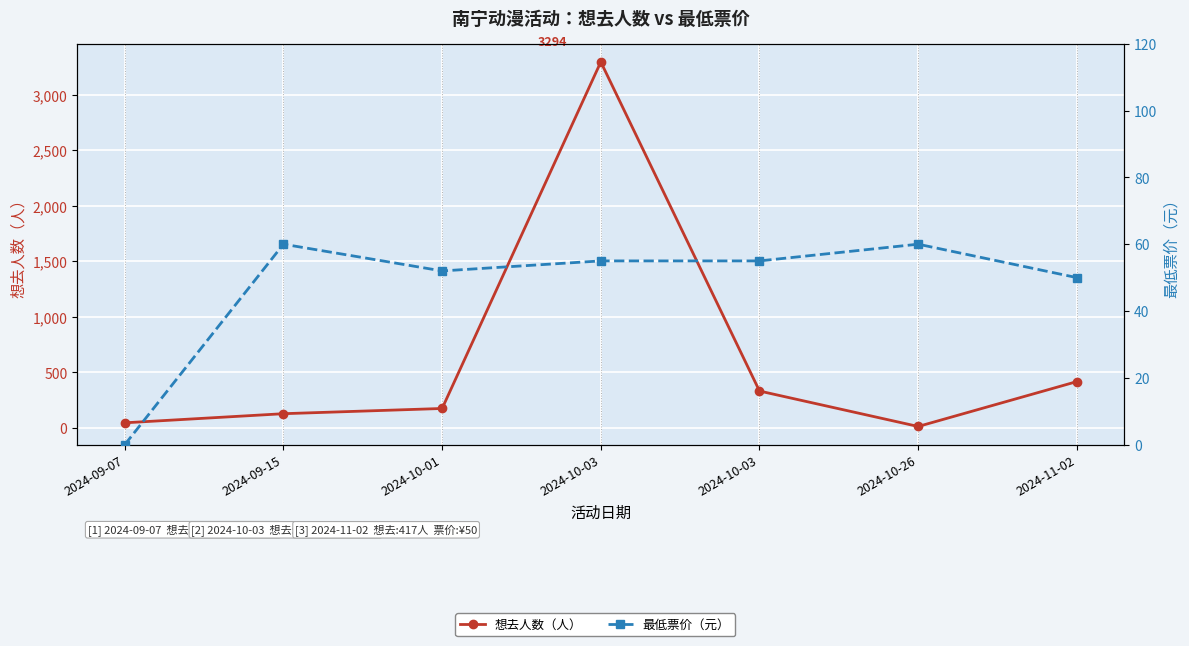

Rank the series by their average value, from highest to lowest.

想去人数（人）, 最低票价（元）